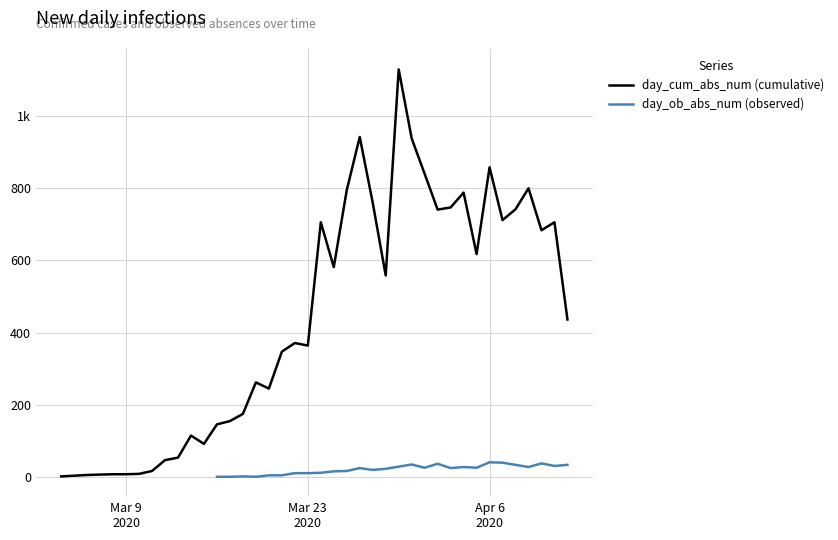

Count the number of categories in the chart.

40